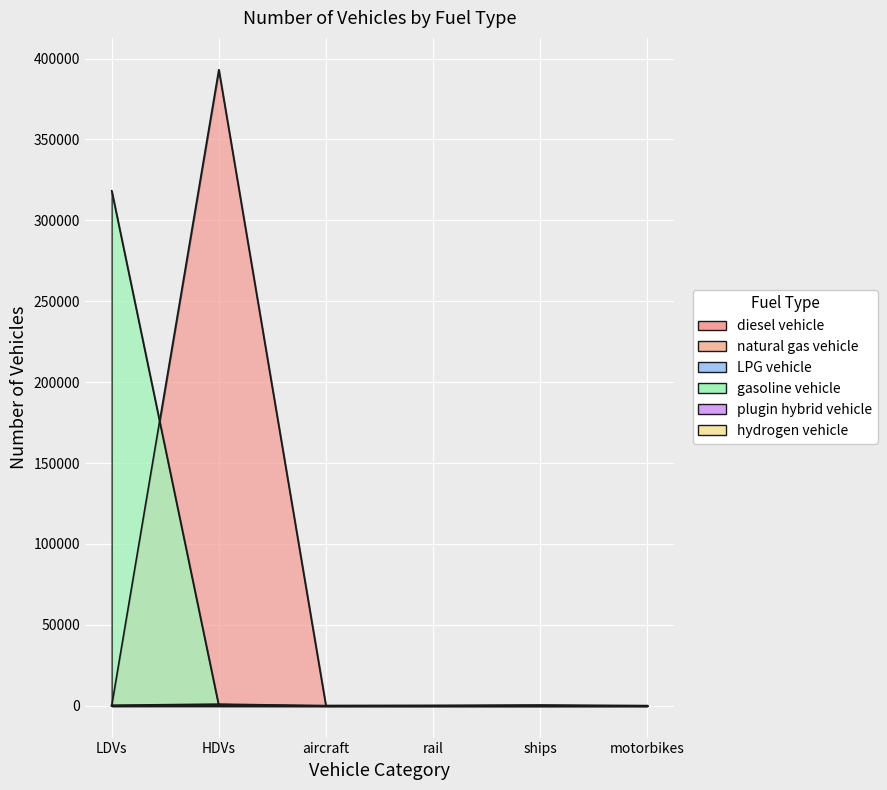

Does the chart display data point markers on the line(s)?

No